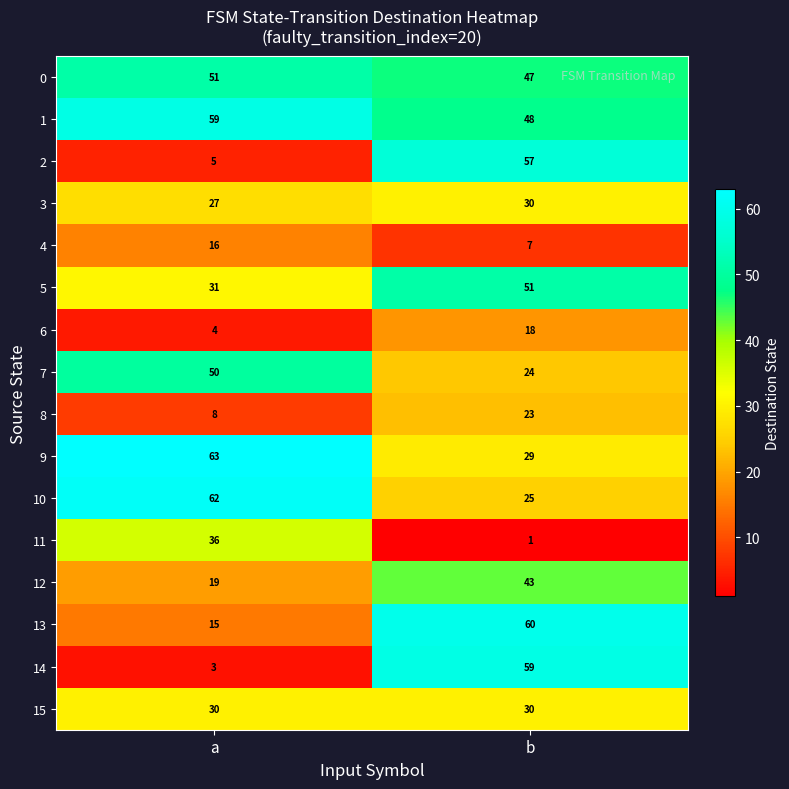

Which category has the highest value across all series?

a